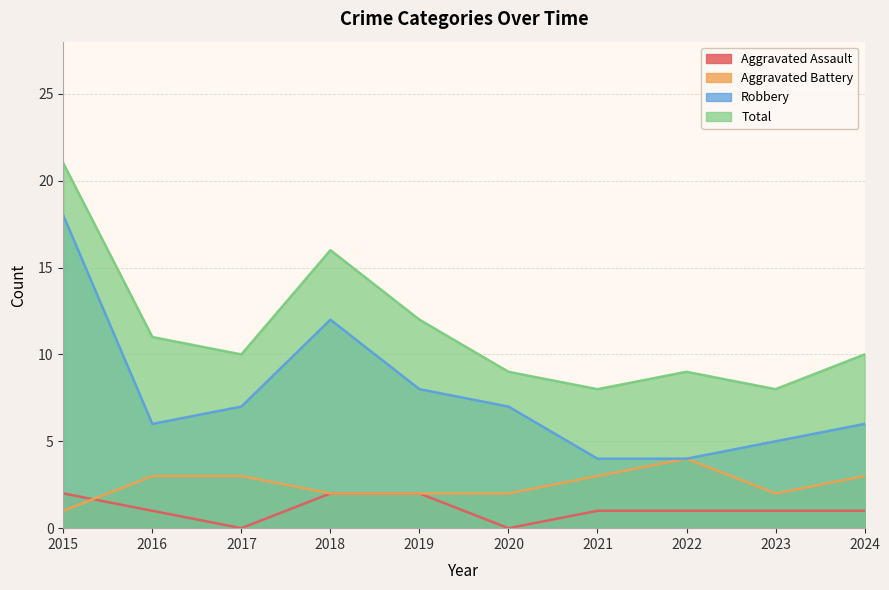

Count the number of data series in this chart.

4